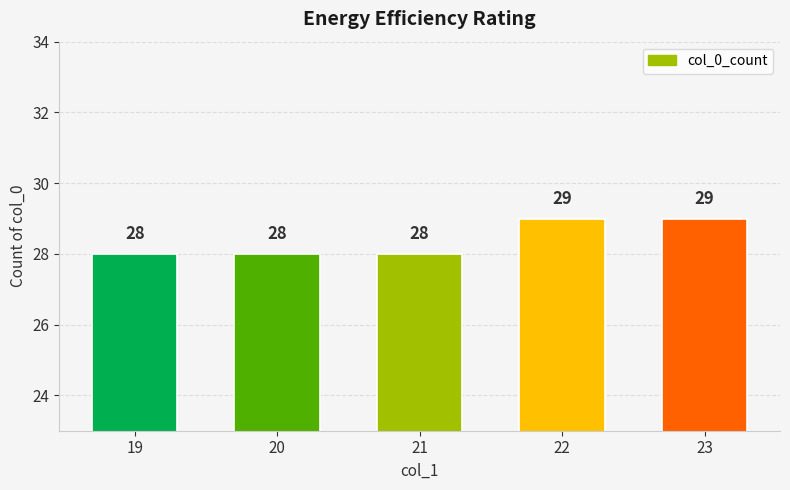

Between 19 and 22, which is larger?

22